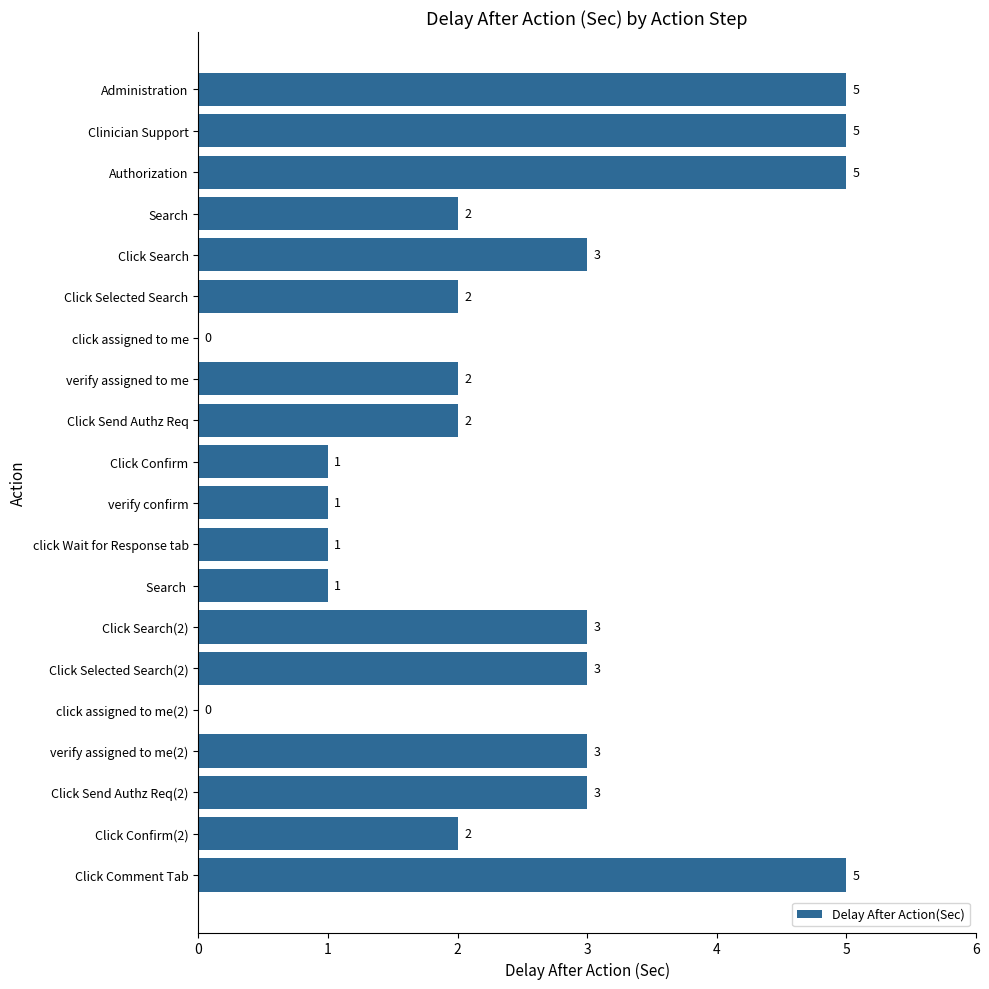

What is the ratio of the value at verify assigned to me to the value at Click Send Authz Req(2)?

0.7